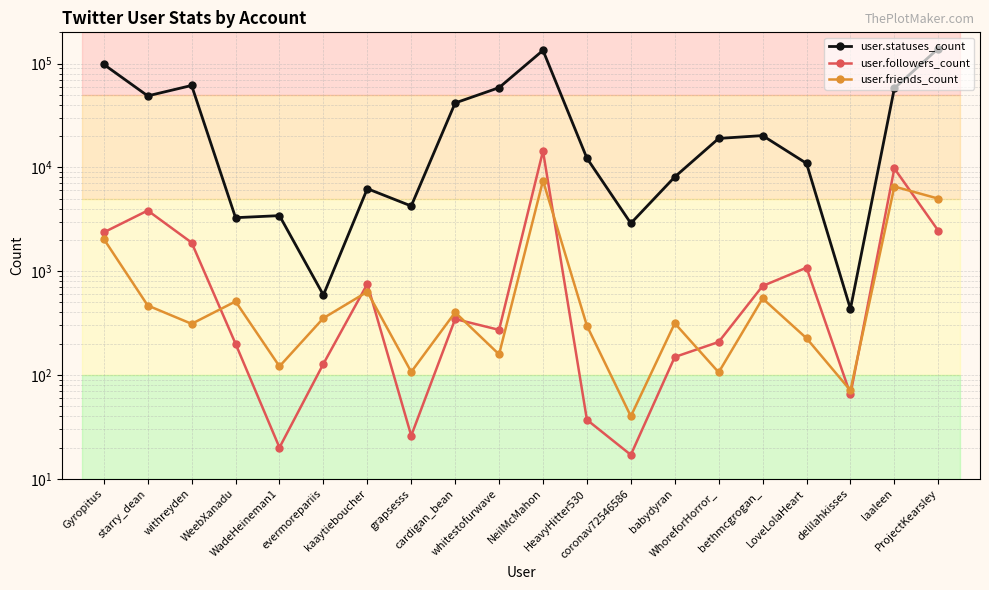

At how many categories does at least one series exceed 116994?

2